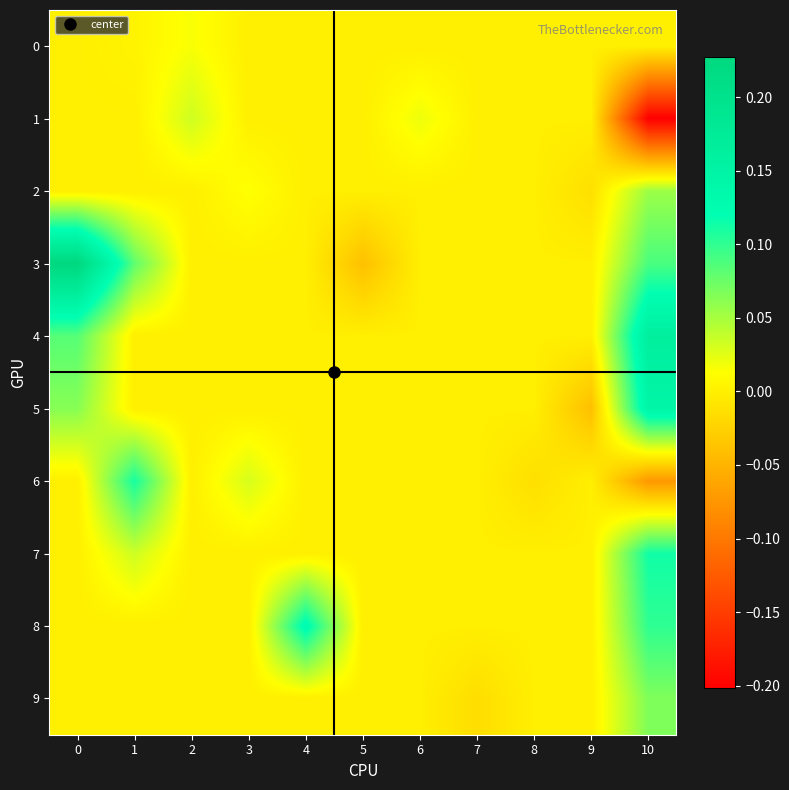

Which series has the largest total across all categories?

3